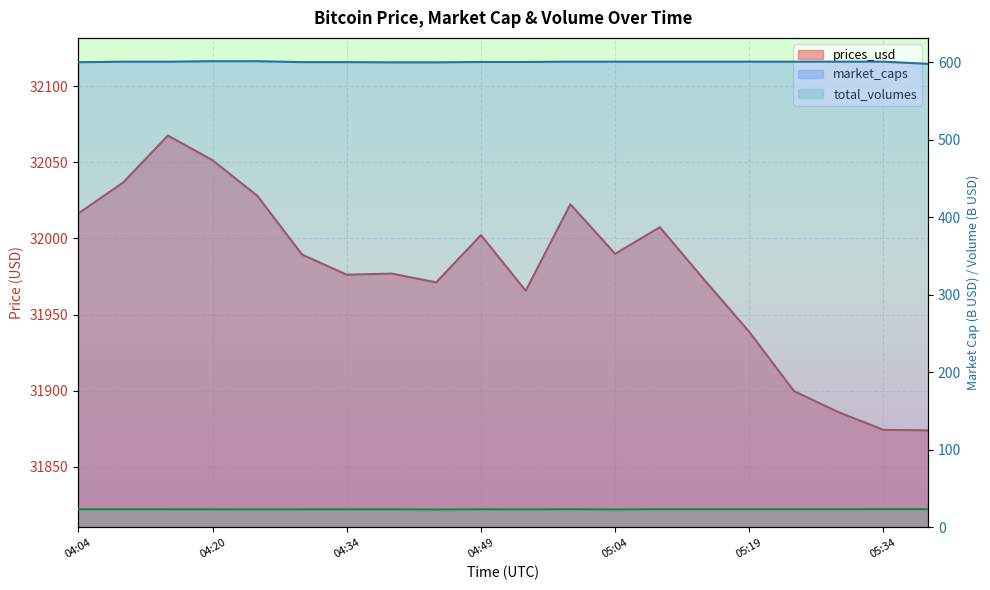

The total_volumes series shows 30.9 at 04:54. True or false?

False